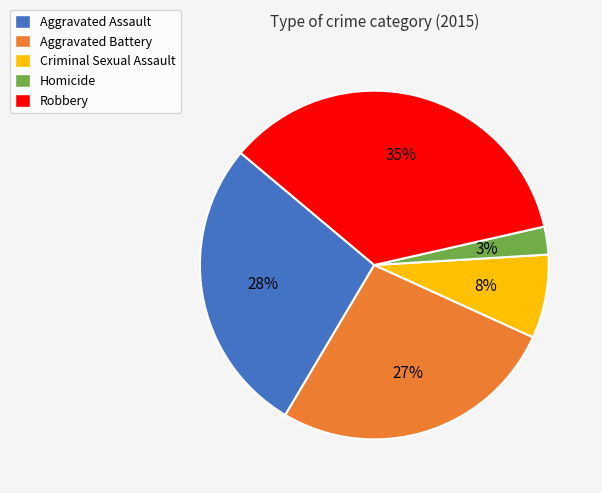

How many segments does this pie chart have?

5